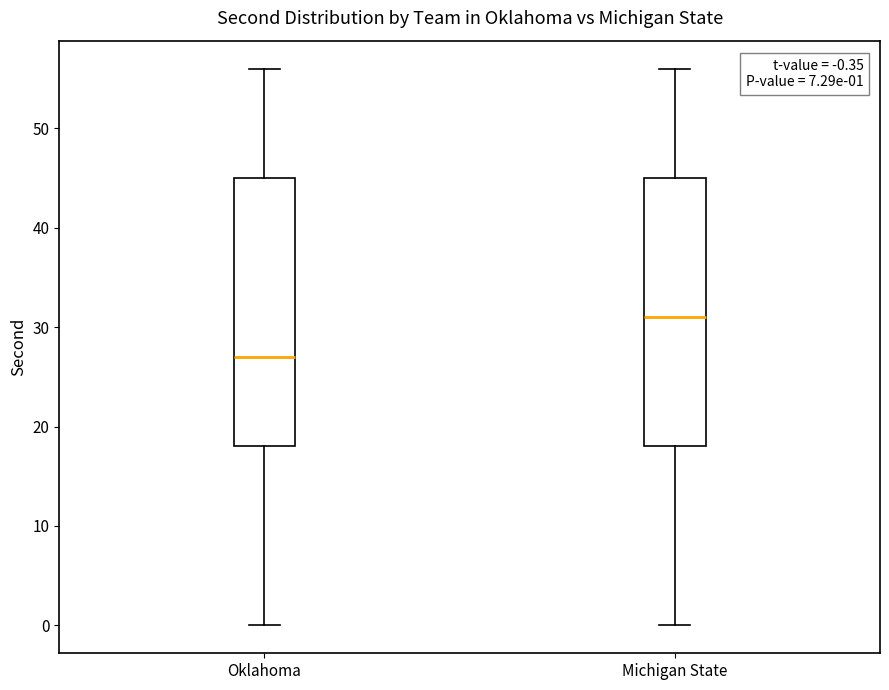

Which box has the lowest median line?

Oklahoma